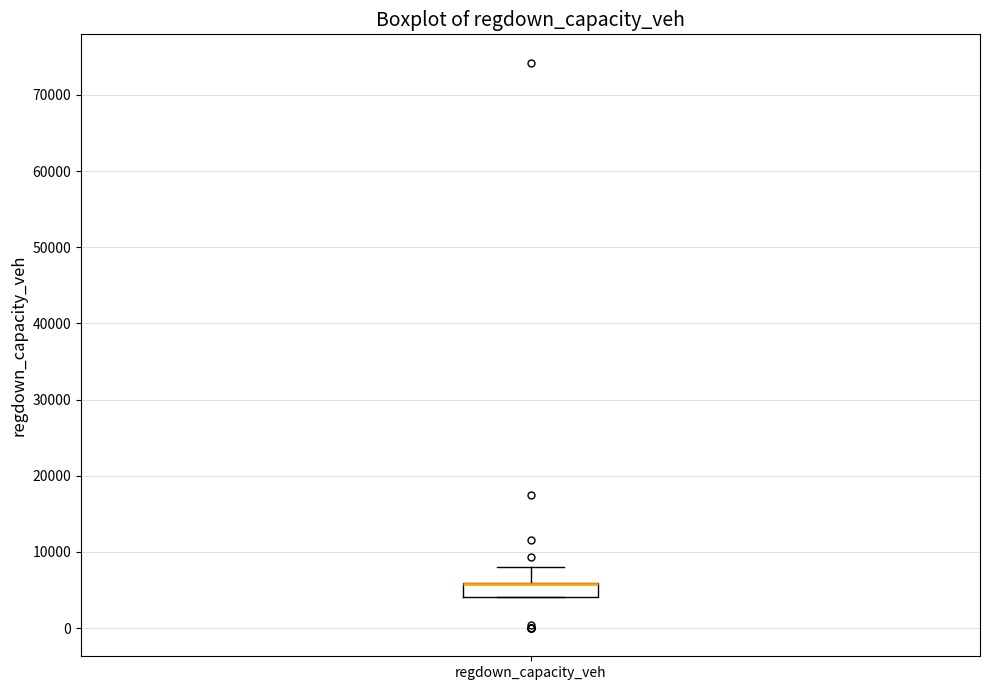

Transcribe this box plot: give where the median line is, the range the box spans, and where the two whiskers end, as read against the y-axis. The values are not printed on the chart, so give them approximately, as read against the axis.

median 6000 (drawn on the box's upper edge), box 4000 to 6000, whiskers 4000 to 8000